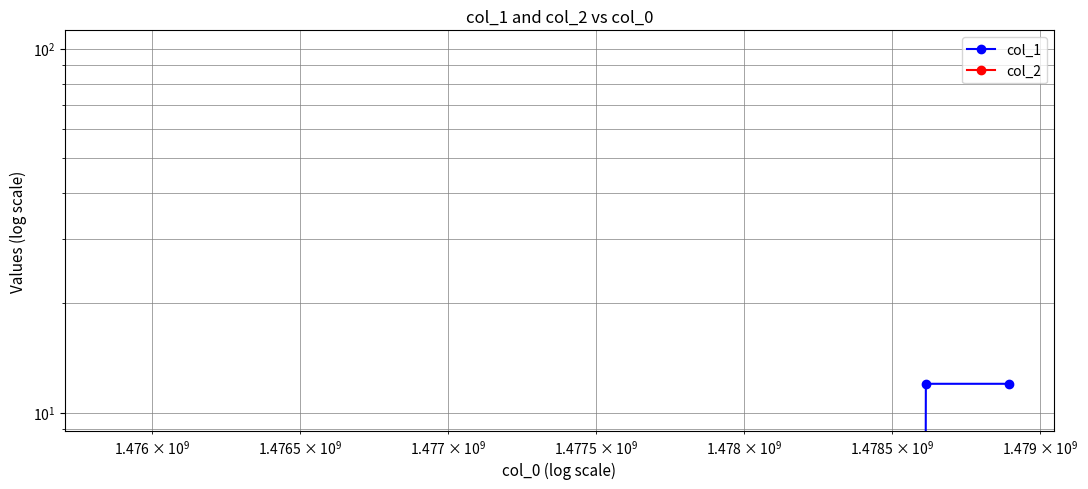

Which series has the largest total across all categories?

col_1